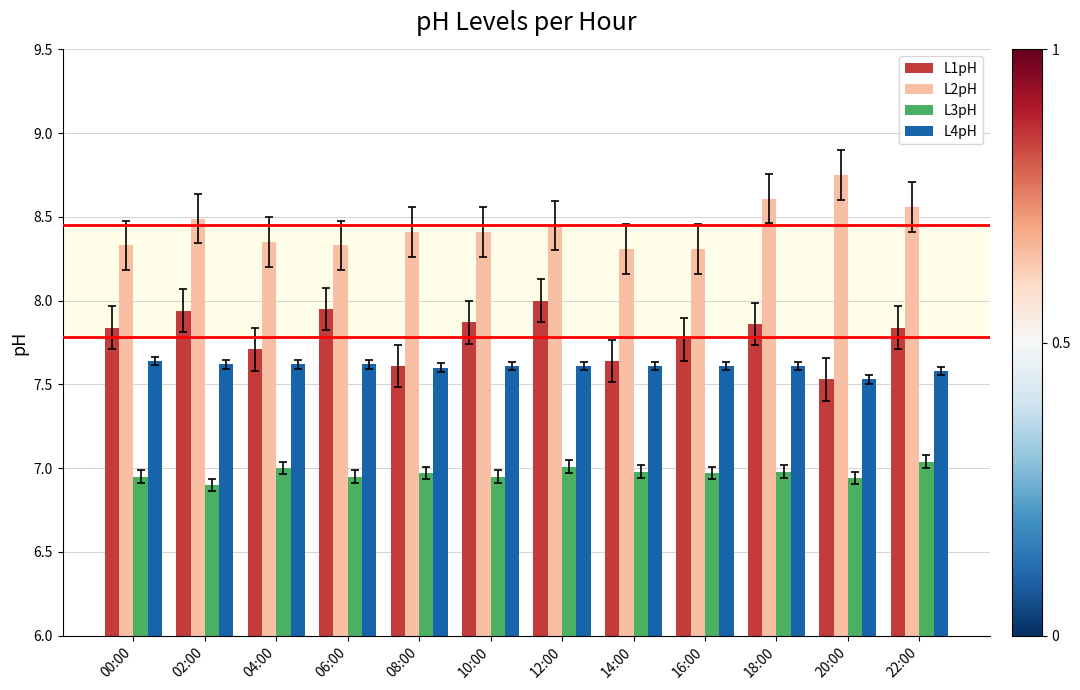

What are all the series names shown in the legend?

L1pH, L2pH, L3pH, L4pH